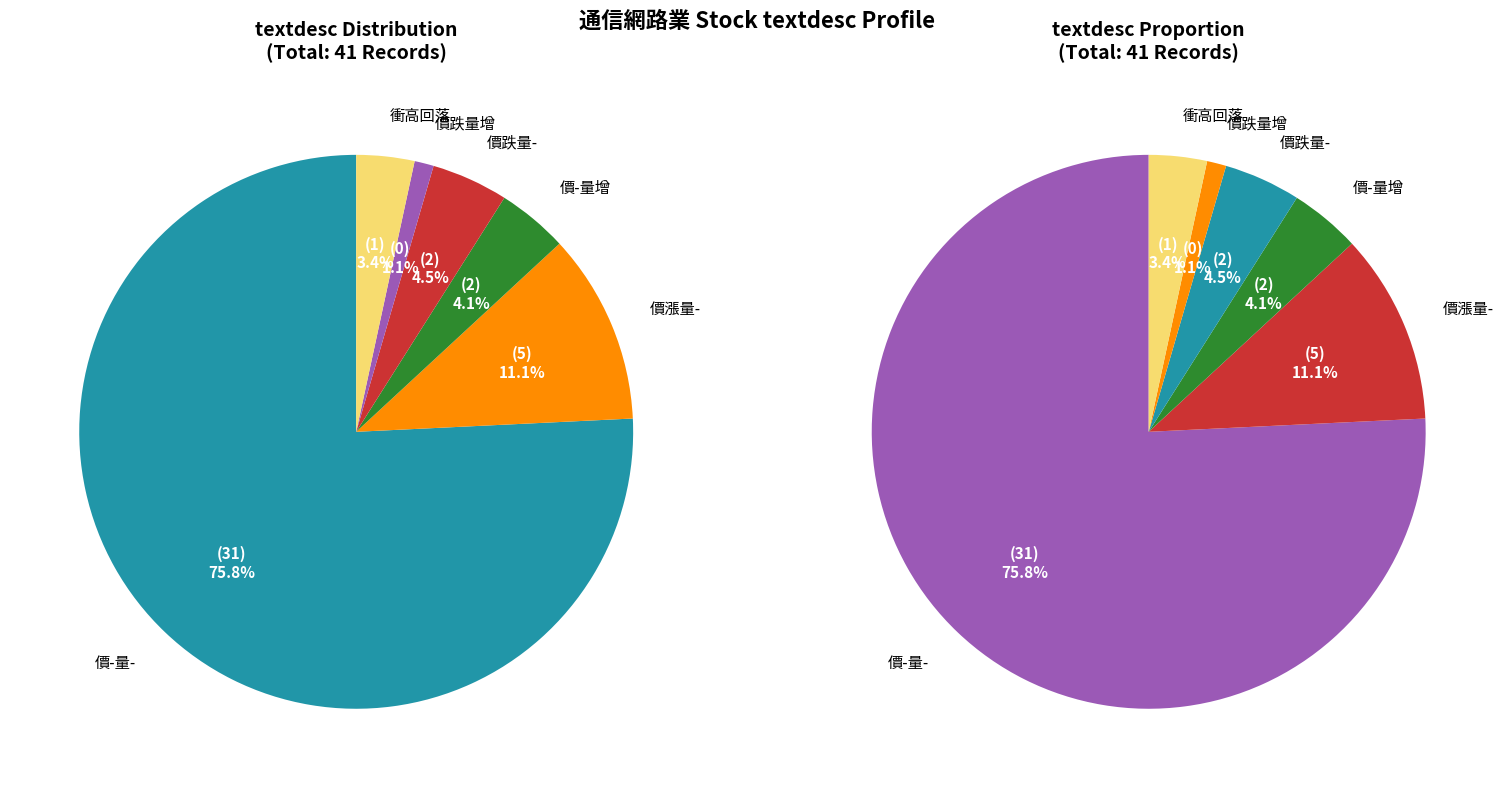

Is 價漲量- the majority of the pie?

No